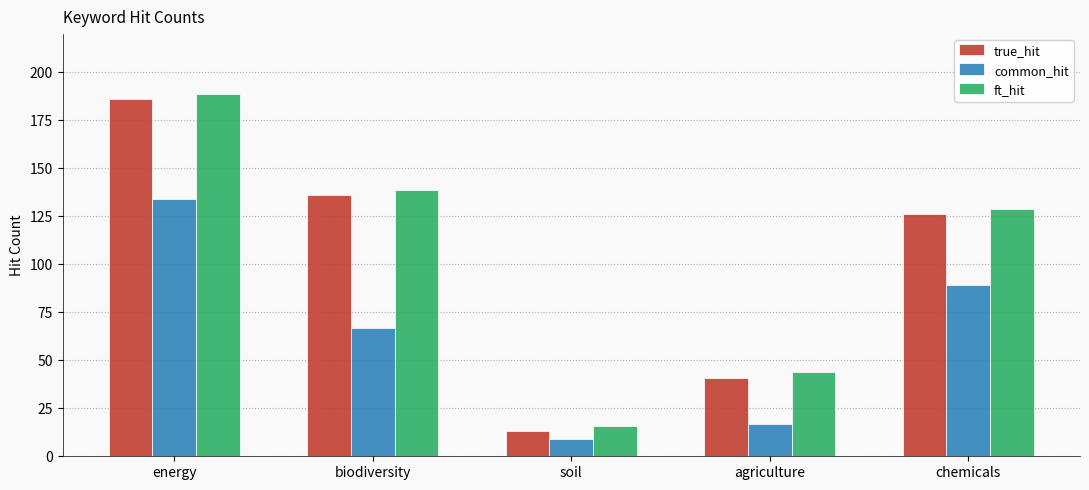

What is the total value across all series at soil?

38